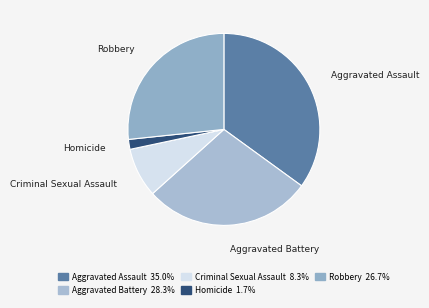

Which category has the biggest portion of the pie?

Aggravated Assault